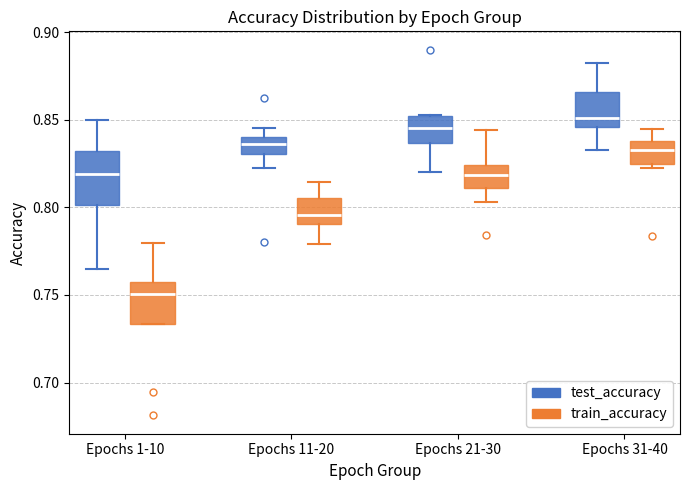

Reading left to right, read every box against the y-axis: the position of its median line, the range the box covers, and the ends of its whiskers. The values are not printed on the chart, so give them approximately, as read against the axis.

Epochs 1-10 (test_accuracy): median 0.820, box 0.800 to 0.830, whiskers 0.765 to 0.850
Epochs 1-10 (train_accuracy): median 0.750, box 0.735 to 0.755, whiskers 0.735 to 0.780
Epochs 11-20 (test_accuracy): median 0.835, box 0.830 to 0.840, whiskers 0.820 to 0.845
Epochs 11-20 (train_accuracy): median 0.795, box 0.790 to 0.805, whiskers 0.780 to 0.815
Epochs 21-30 (test_accuracy): median 0.845, box 0.835 to 0.850, whiskers 0.820 to 0.850
Epochs 21-30 (train_accuracy): median 0.820, box 0.810 to 0.825, whiskers 0.805 to 0.845
Epochs 31-40 (test_accuracy): median 0.850, box 0.845 to 0.865, whiskers 0.835 to 0.885
Epochs 31-40 (train_accuracy): median 0.835, box 0.825 to 0.840, whiskers 0.825 (just below the box's lower edge) to 0.845